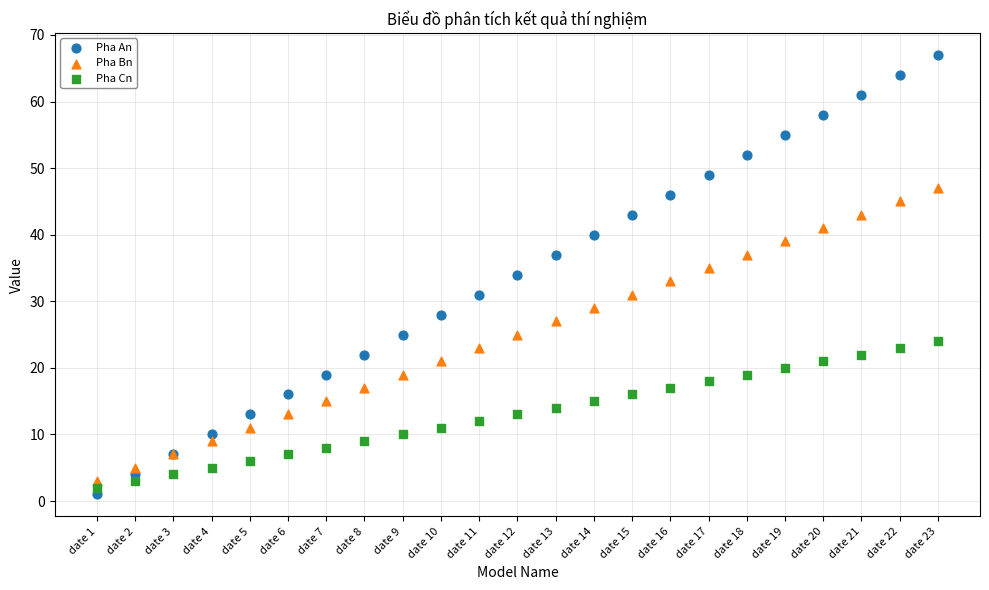

Which series has the largest Y range (max minus min)?

Pha An